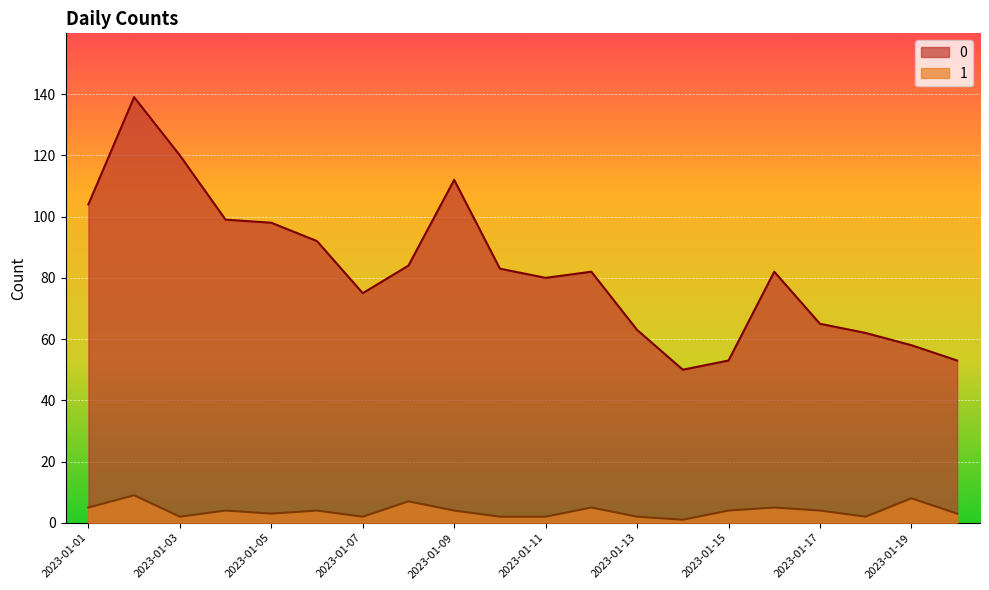

Where is 1 nearest to the value 5?

2023-01-01